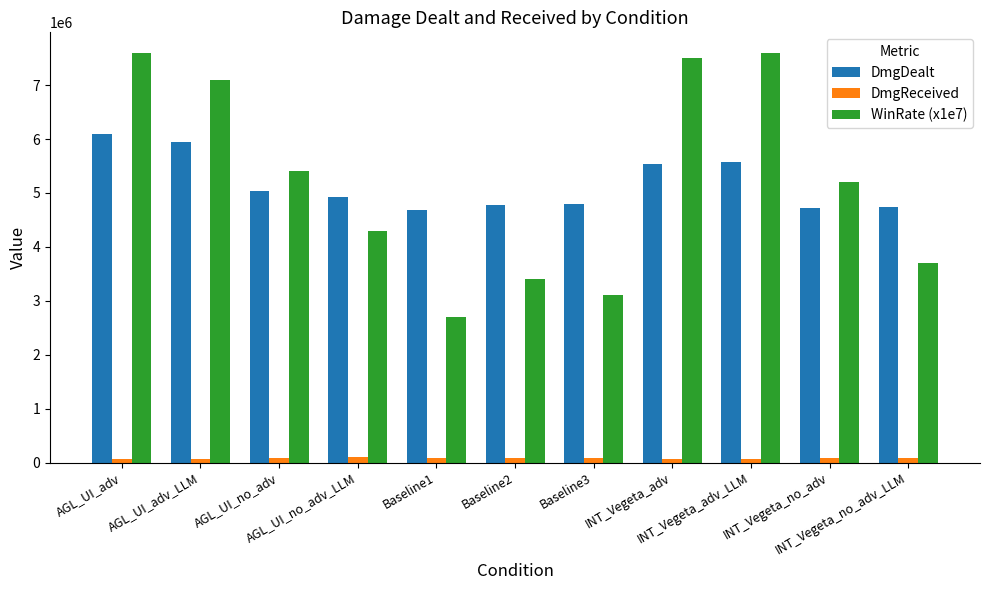

At how many categories does at least one series exceed 1094572?

11